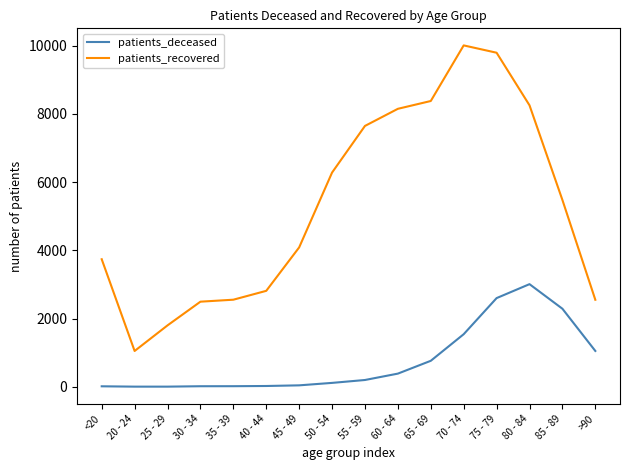

Rank the series at 40 - 44 from lowest to highest value.

patients_deceased, patients_recovered